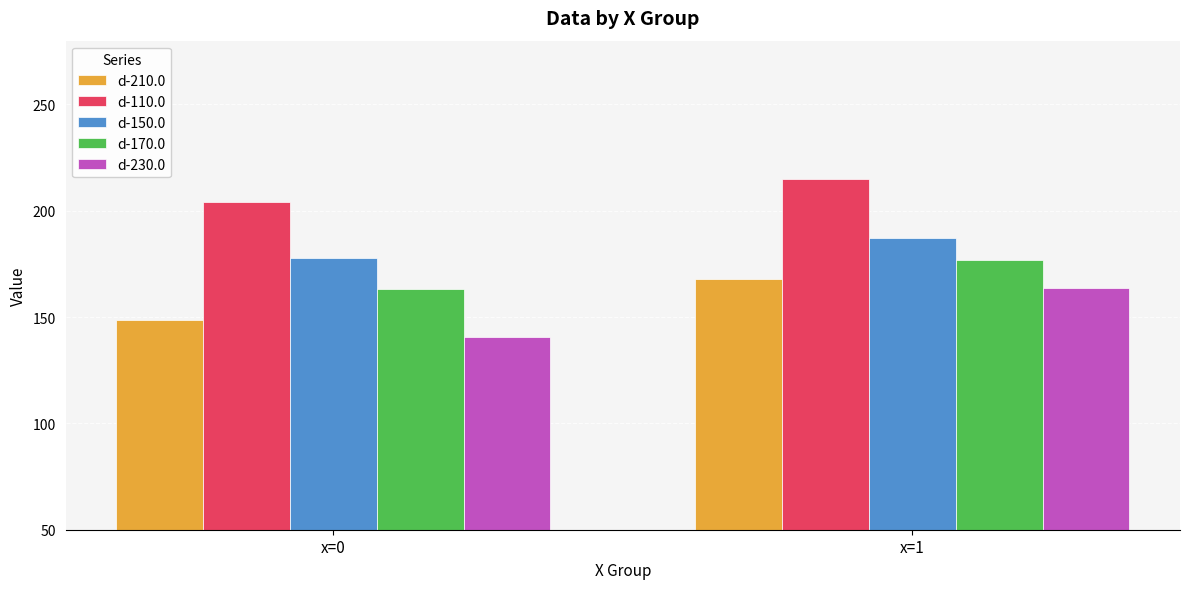

How many bars are there in each group?

5